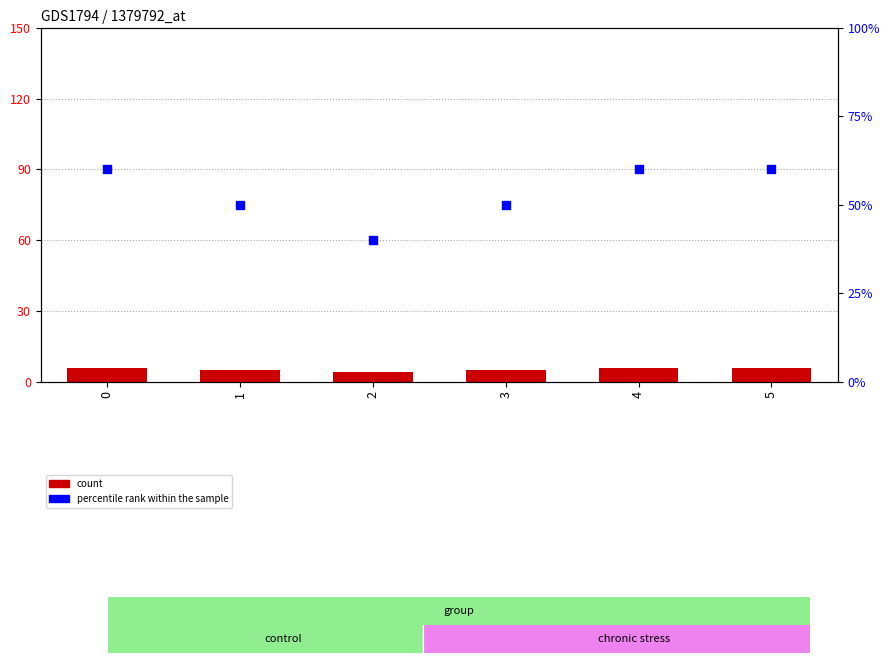

Which series reaches the maximum Y coordinate?

percentile rank within the sample